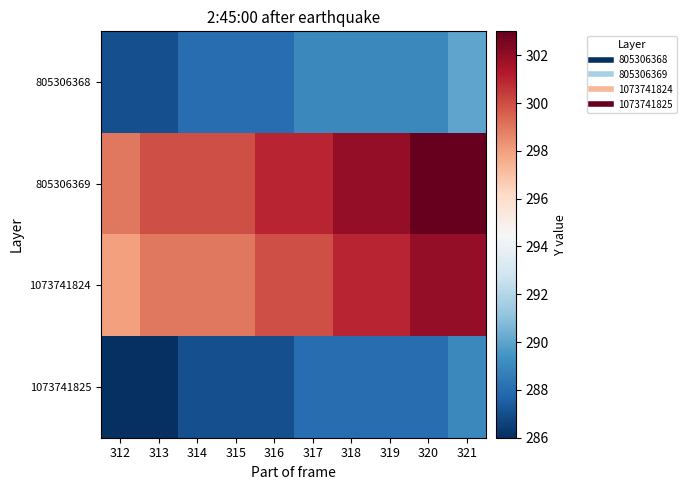

At how many categories does at least one series exceed 292?

10